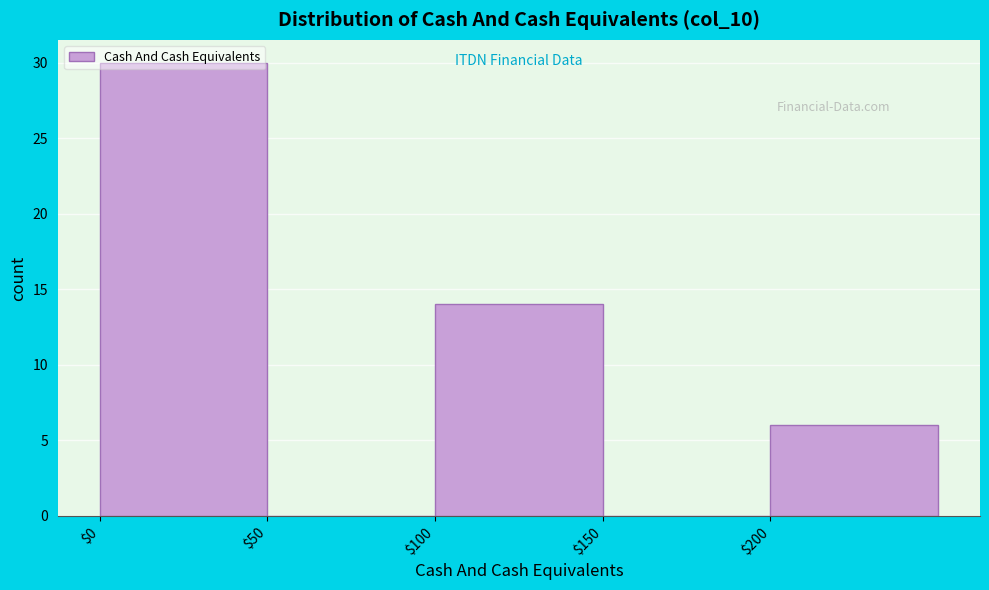

Which range on the x-axis has the tallest bar?

0 to 50